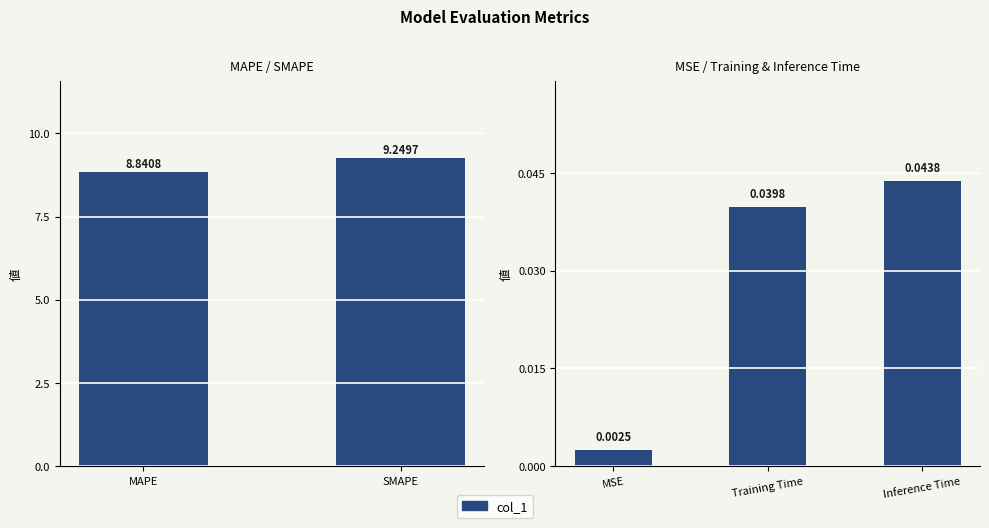

Does the chart contain any negative values?

No